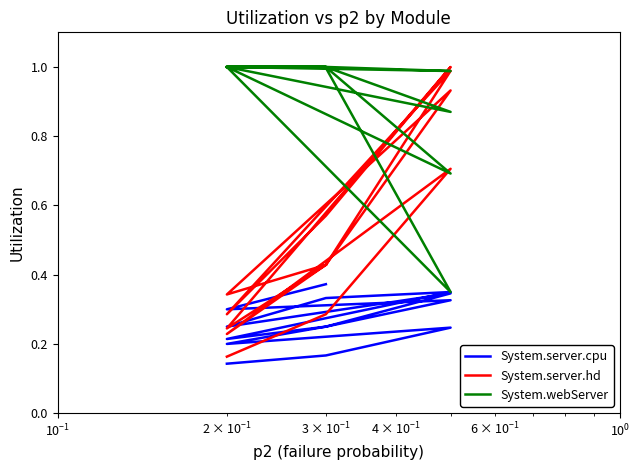

Reading left to right, transcribe all the data shown in this chart.

System.server.cpu: 0.1	0.2	0.2	0.2	0.2	0.3	0.2	0.3	0.3	0.2	0.2	0.3	0.3	0.4
System.server.hd: 0.2	0.3	0.7	0.2	0.4	1.0	0.3	0.6	1.0	0.2	0.4	0.9	0.3	0.4
System.webServer: 1.0	1.0	1.0	1.0	1.0	0.7	1.0	1.0	0.3	1.0	1.0	0.9	1.0	1.0